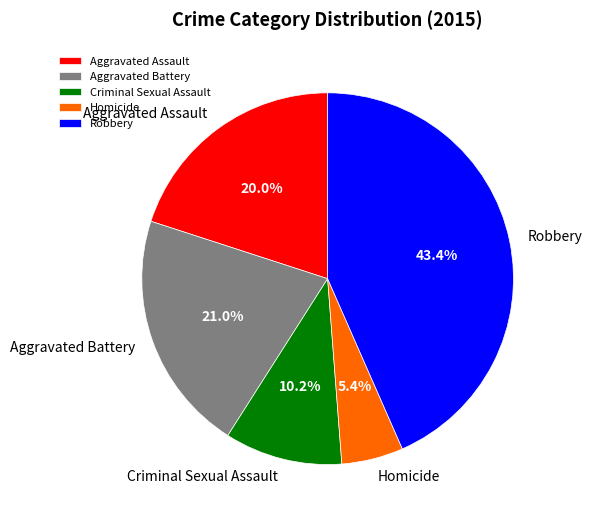

Which slice is the smallest?

Homicide